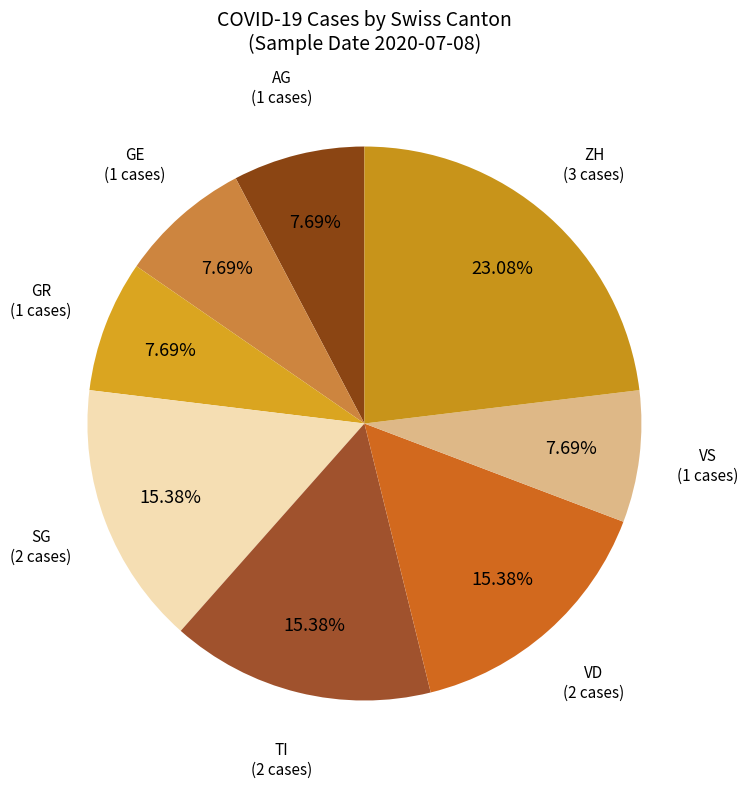

What is the largest slice in the pie chart?

ZH